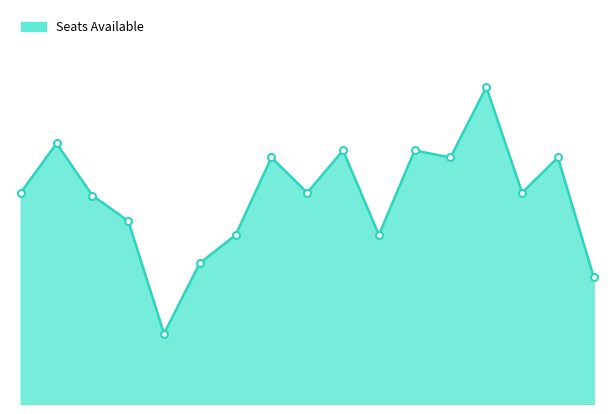

How many interior local peaks (higher than both neighbors) does the data have?

6